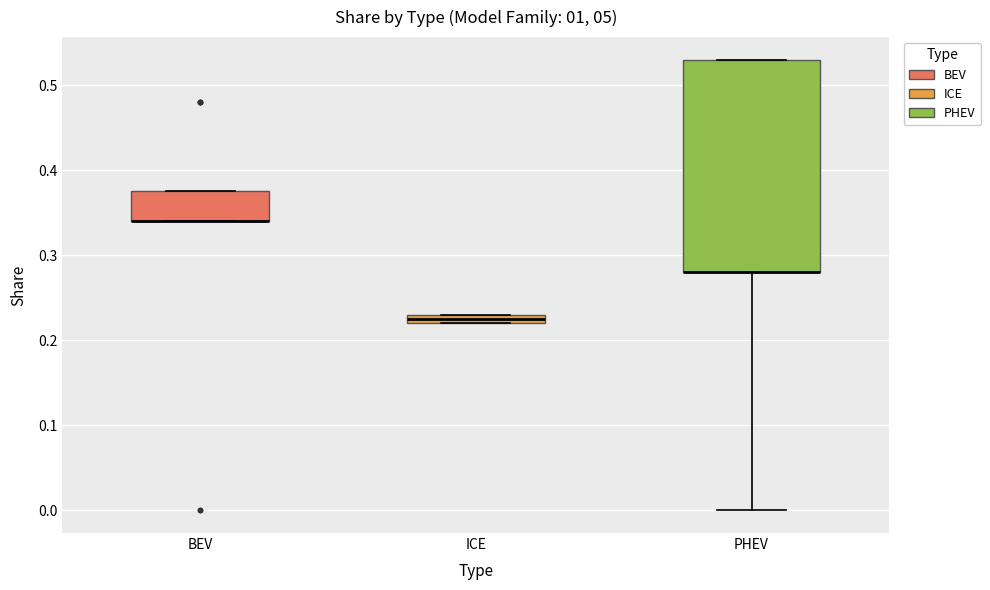

Where is the lower edge of the box for BEV on the y-axis? The values are not printed on the chart, so give them approximately, as read against the axis.

0.34